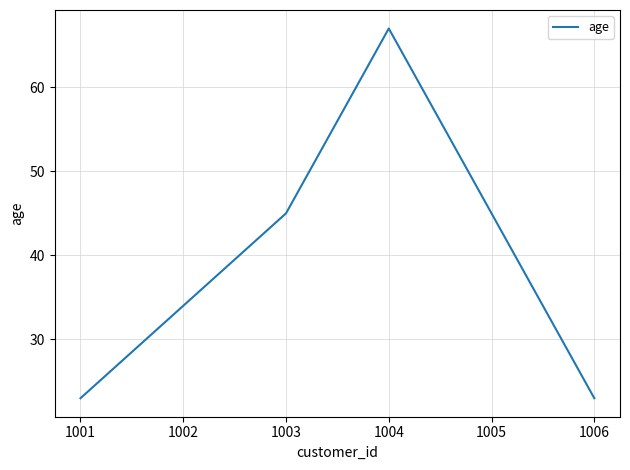

Which category has the highest value across all series?

1004